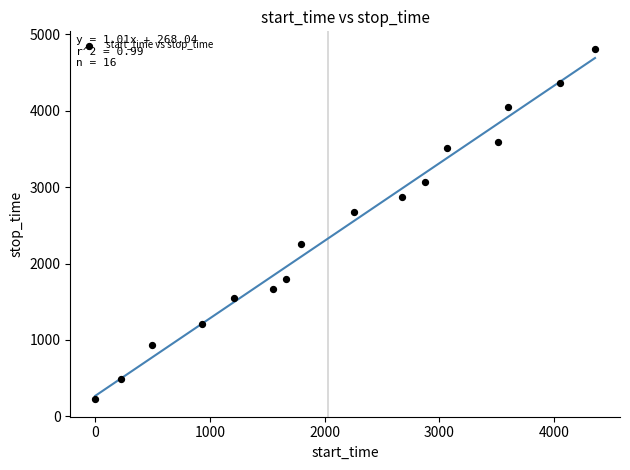

What is the range of Y values (max minus min)?

4584